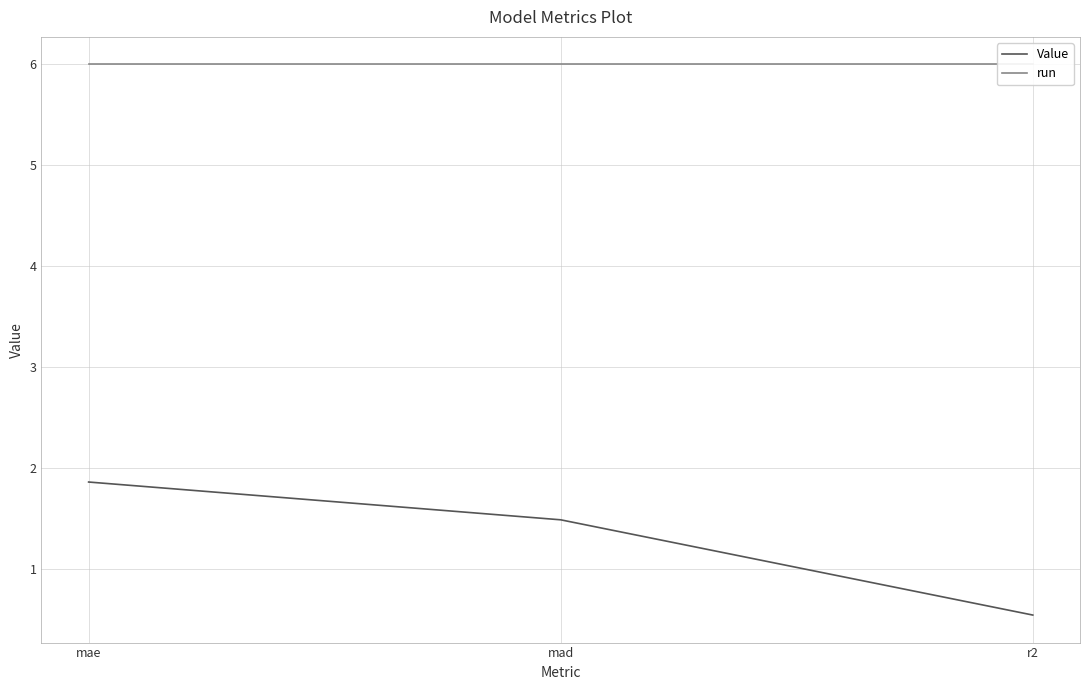

What are all the series names shown in the legend?

Value, run